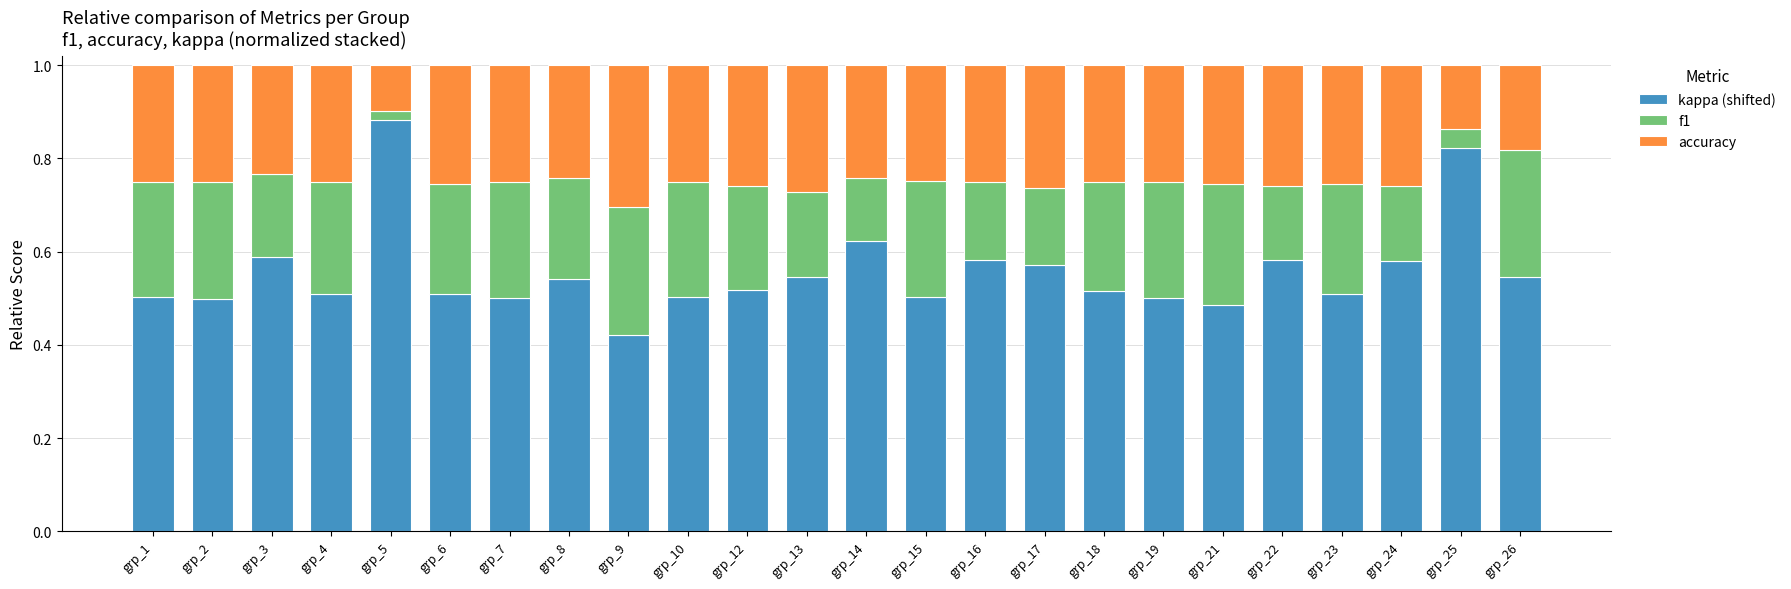

What is the sum of the kappa (shifted) values at grp_17 and grp_15?

1.1